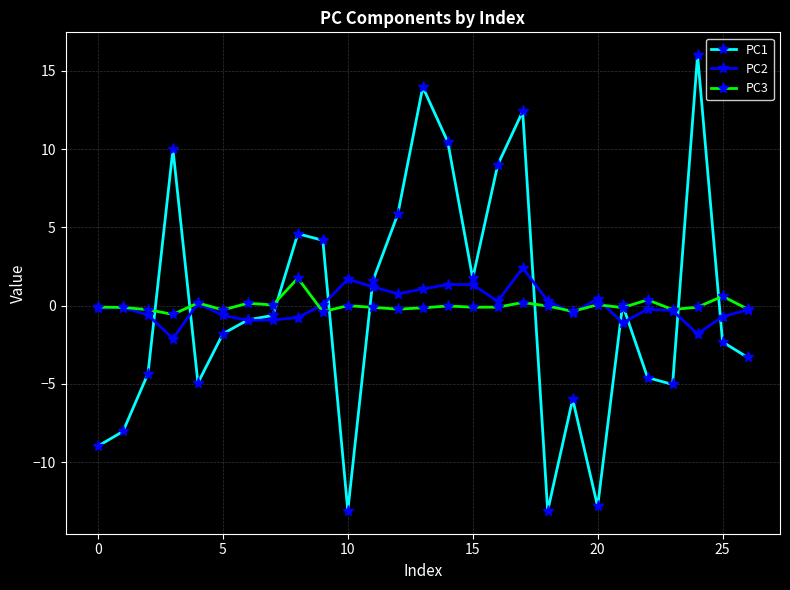

After their last crossing, which series has the higher values: PC1 or PC2?

PC2